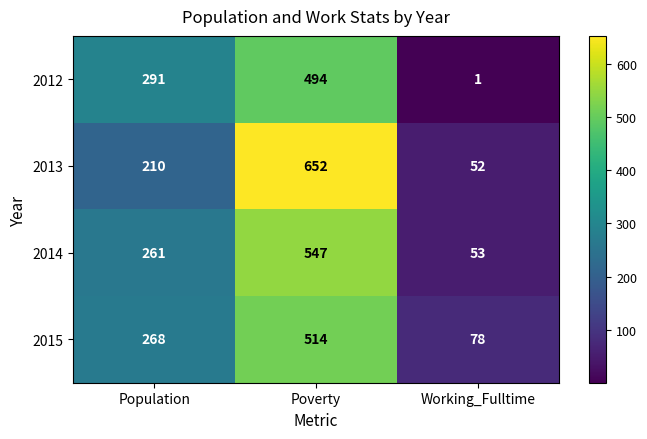

What is the total value across all series at Population?

1030